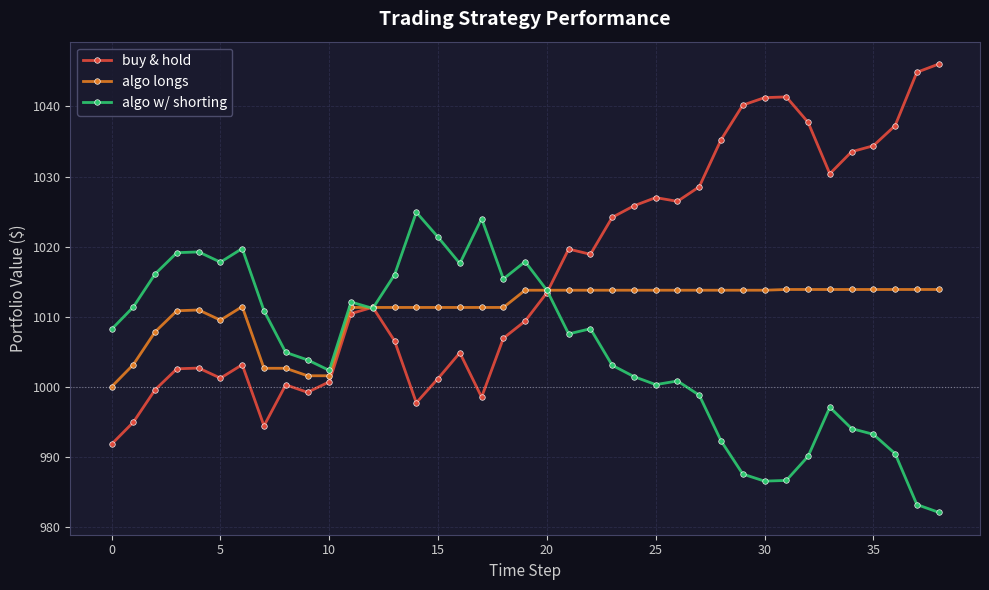

Which series has the largest total across all categories?

buy & hold